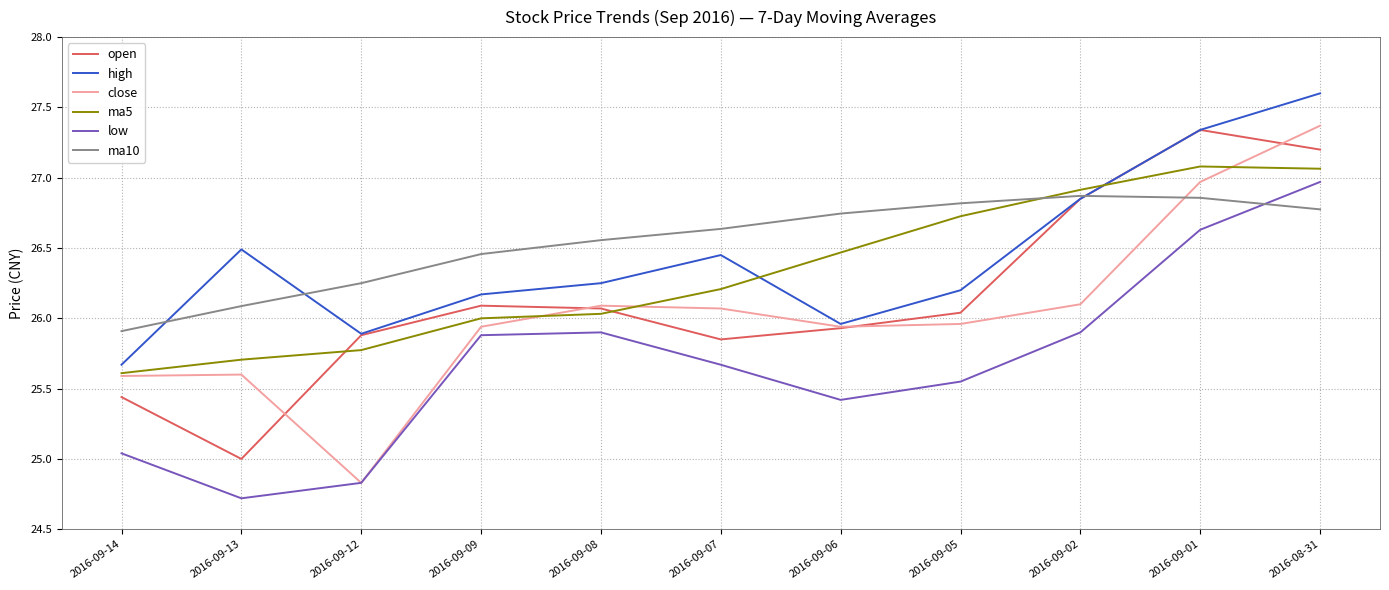

What position from the left is 2016-09-07?

6